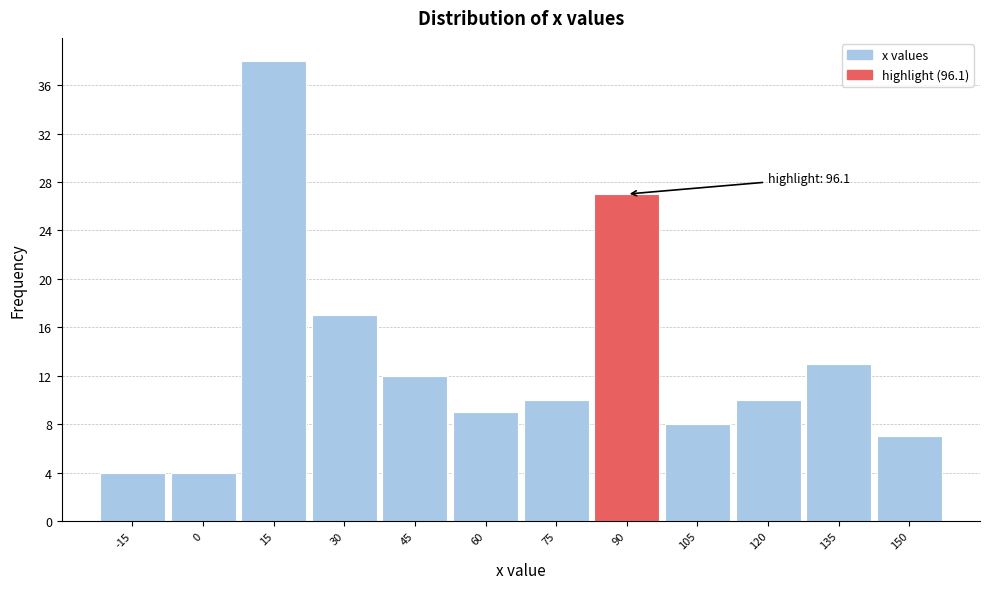

Reading left to right, list all the values displayed in this chart.

-15=4	0=4	15=38	30=17	45=12	60=9	75=10	90=27	105=8	120=10	135=13	150=7